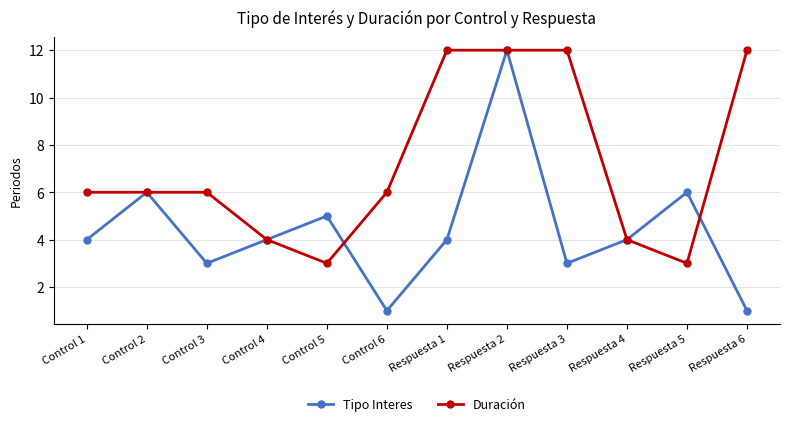

Rank the series by their average value, from highest to lowest.

Duración, Tipo Interes